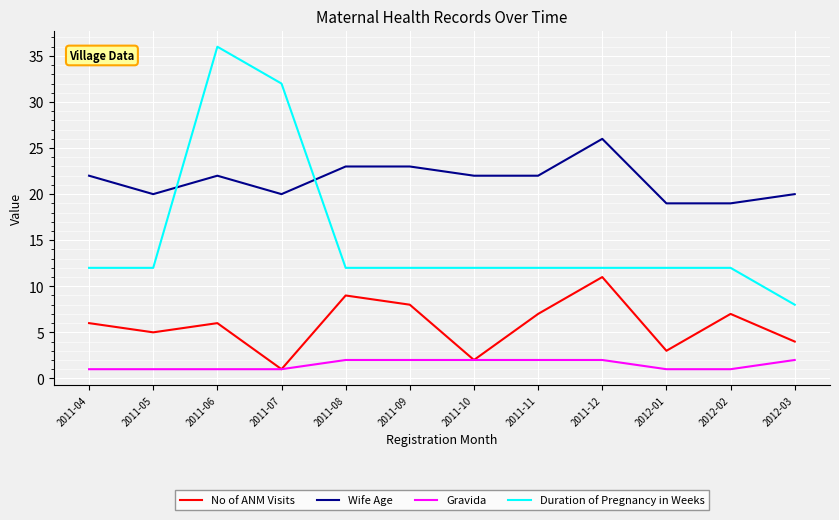

What is the total value across all series at 2011-04?

41